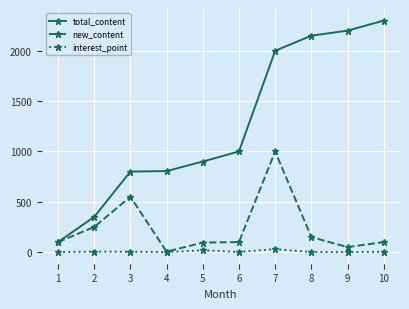

Where is the first local maximum for new_content?

3